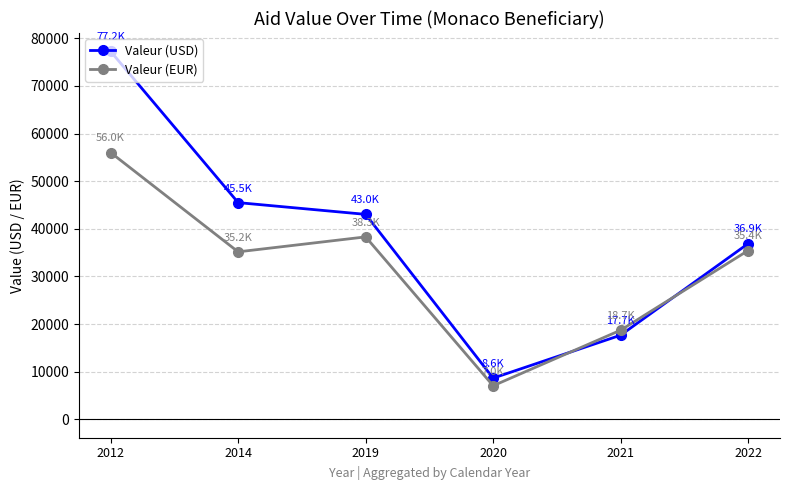

What is the difference between the maximum and minimum values in the Valeur (USD) series?

68597.4